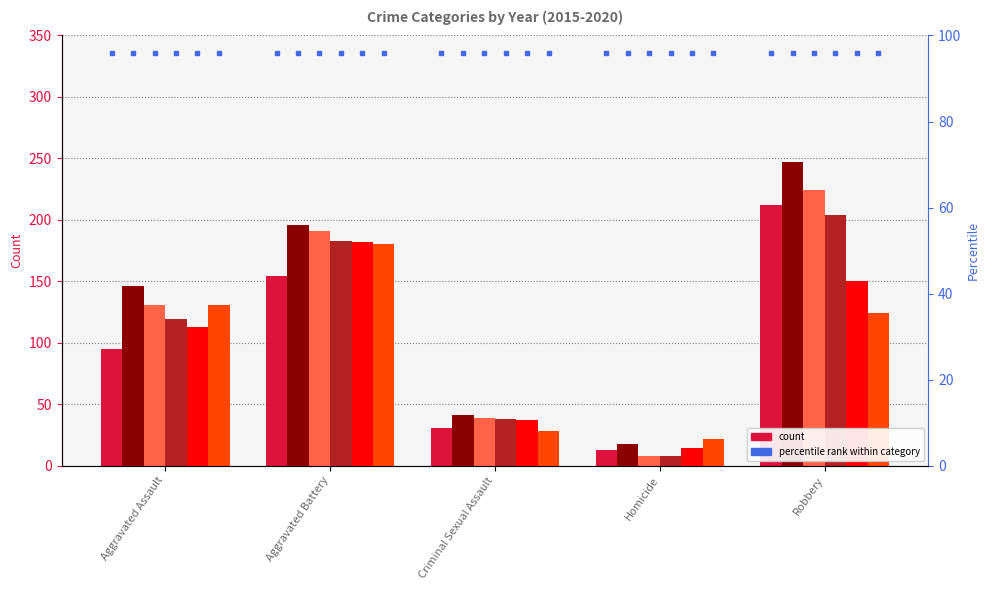

Which series changed the most between Aggravated Assault and Criminal Sexual Assault?

2016